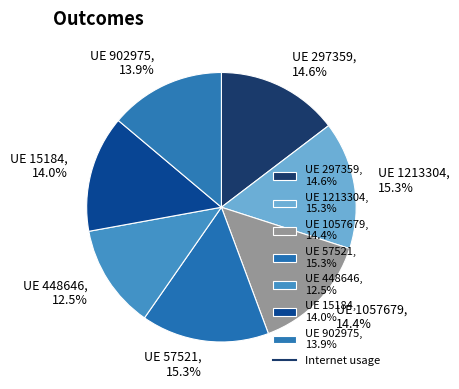

How much of the chart is everything except UE 448646, 12.5%?

87.5%